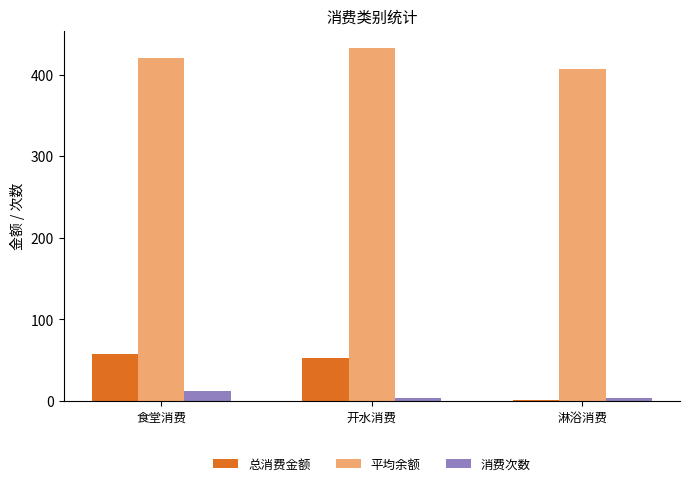

What is the sum of all 消费次数 values?

19.0